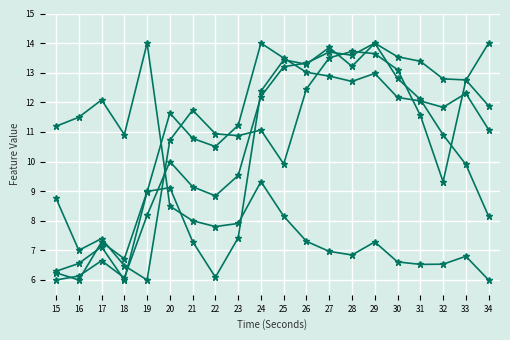

Does the chart have visible grid lines?

Yes